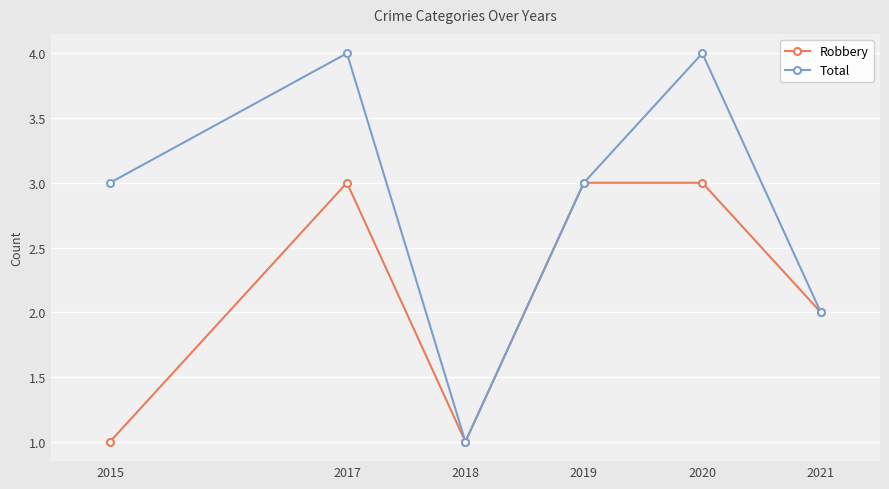

What is the value of the Robbery point at the 4th from the left?

3